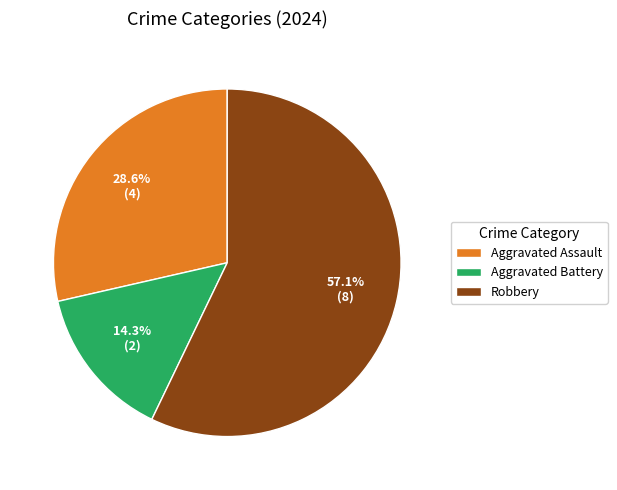

What percentage is the Aggravated Assault slice, to the nearest percent?

29%